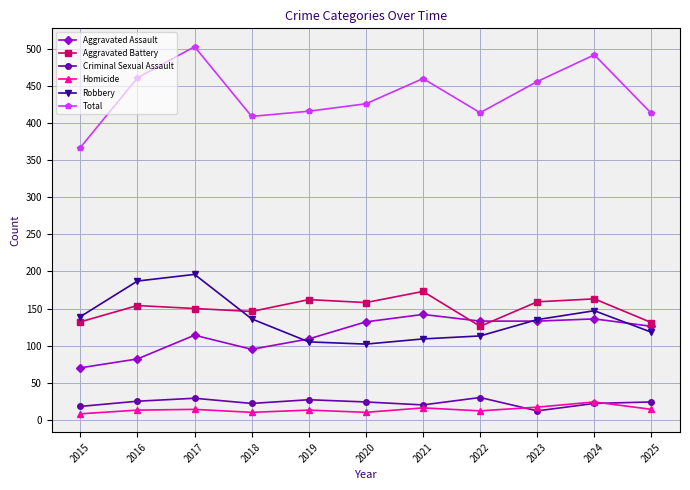

How many data points in Aggravated Assault are less than 126?

5